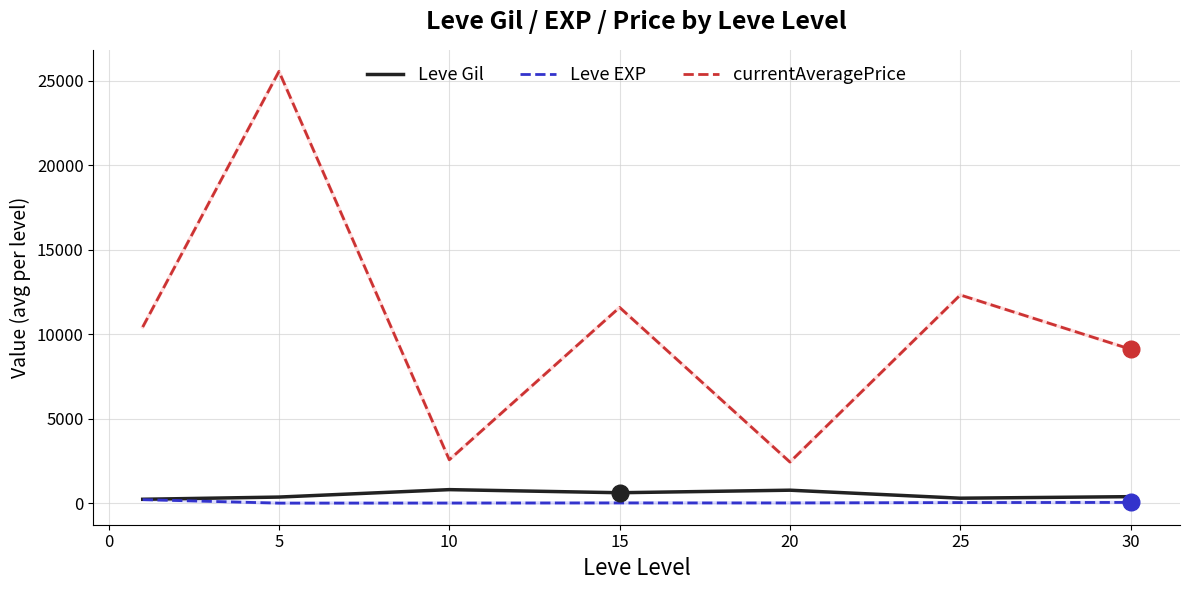

At how many categories does at least one series exceed 15149?

1